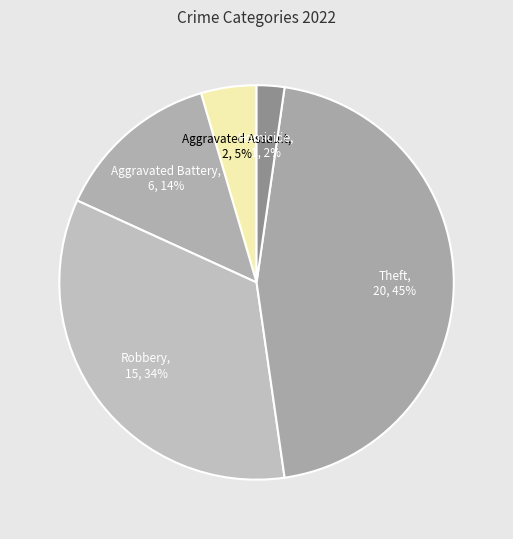

Count the number of slices in the pie.

5